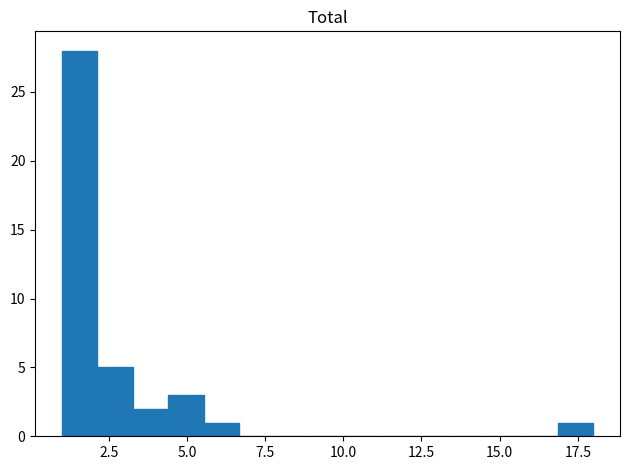

Around what value on the x-axis is the tallest bar? Give the approximate position of its centre, as read against the axis.

1.5